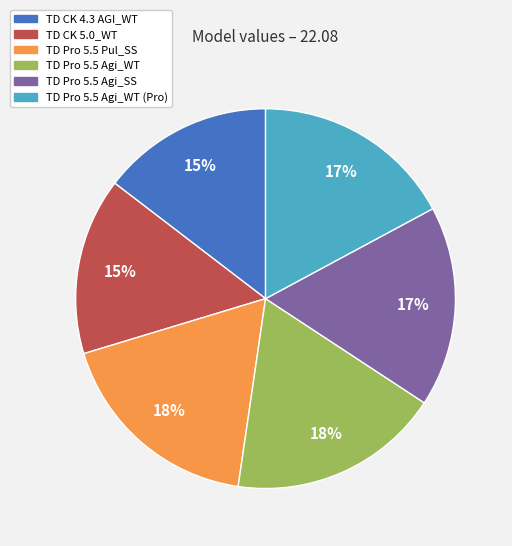

Is there a majority slice in this chart?

No